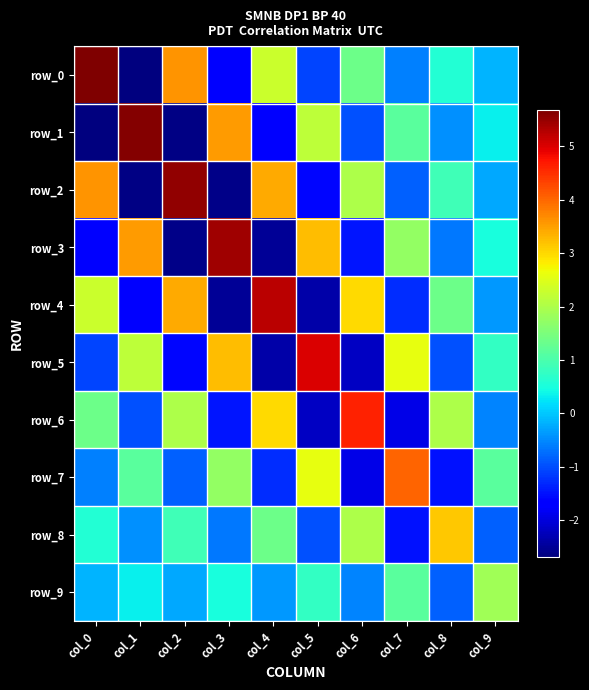

Which series has the widest spread of values?

row_0